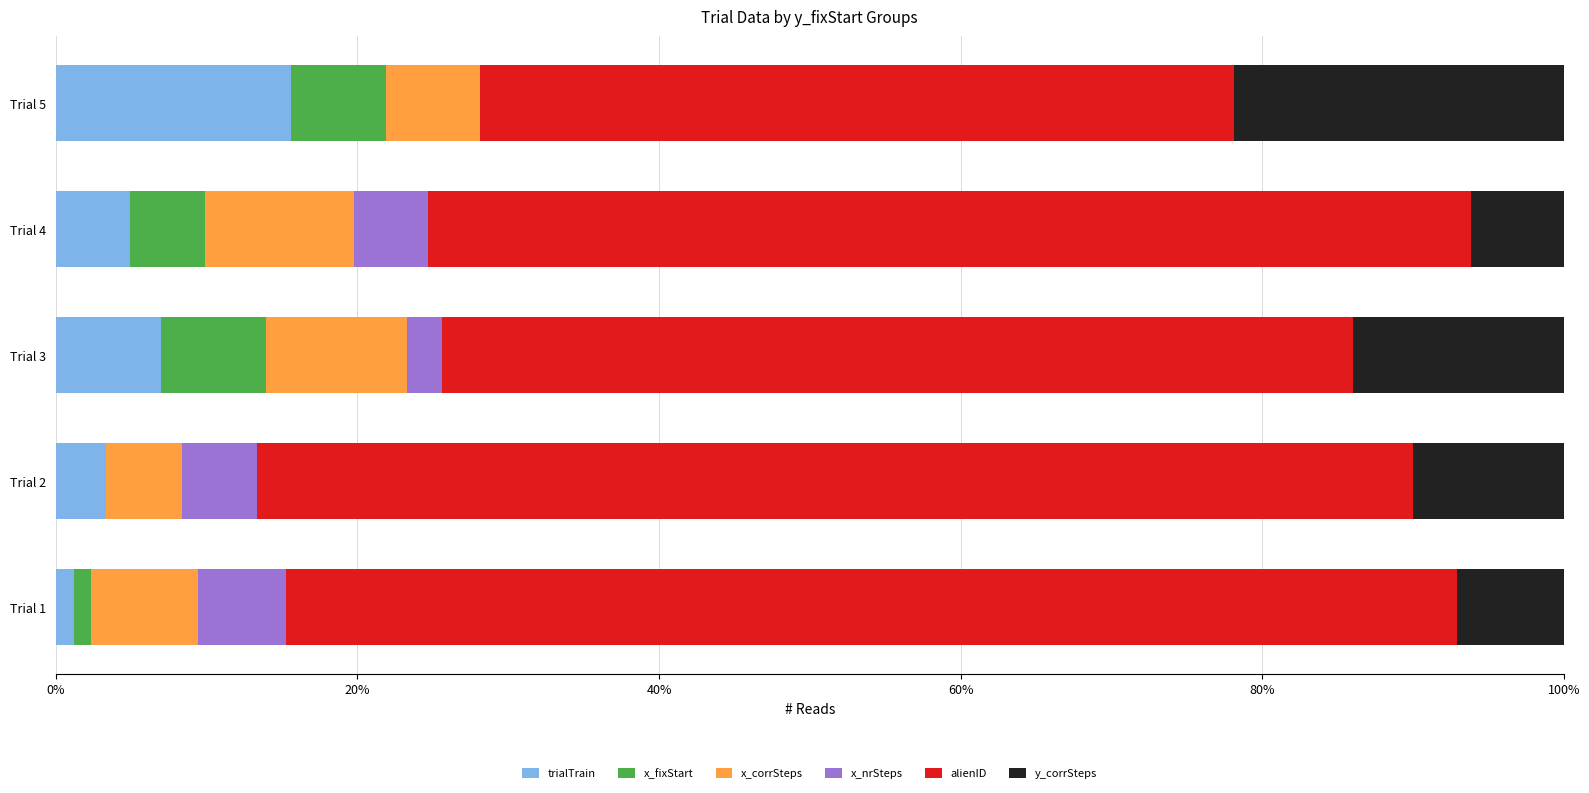

What is the total value across all series at Trial 2?

100.0